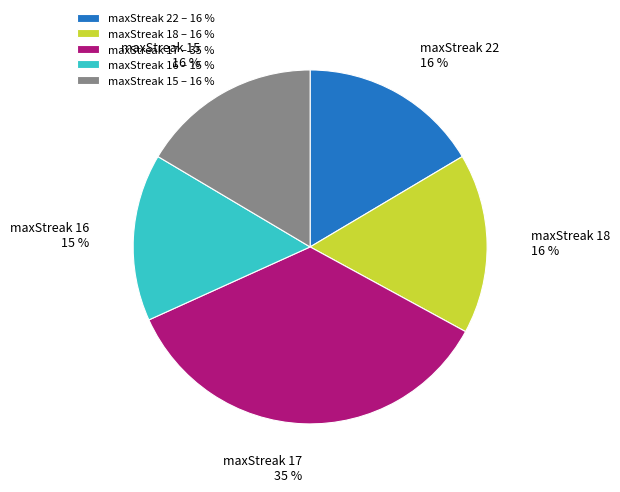

To the nearest percent, what is the difference between the maxStreak 15 – 16 % and maxStreak 16 – 15 % slice percentages?

1%